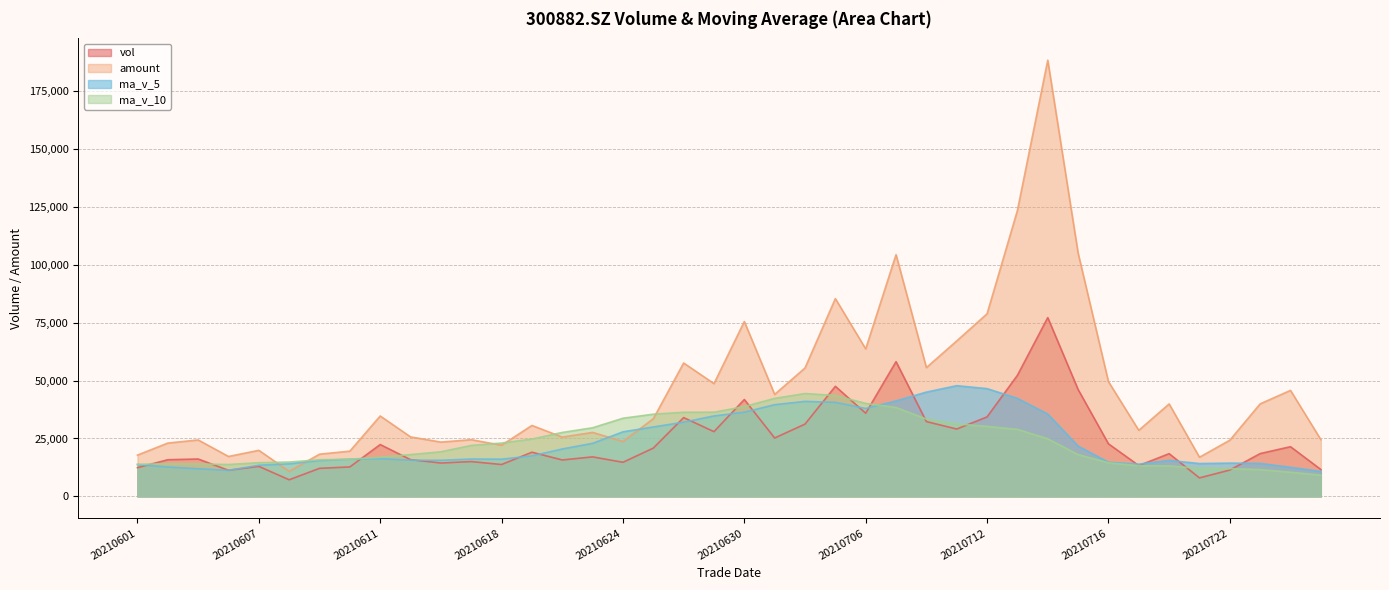

Reading left to right, transcribe all the data shown in this chart.

vol: 20210601=12404.1	20210602=15840.3	20210603=16152.2	20210604=11280.6	20210607=12975.2	20210608=7186.1	20210609=12122.1	20210610=12728.9	20210611=22388.8	20210615=15864.7	20210616=14415.9	20210617=15039.5	20210618=13766.8	20210621=19082.6	20210622=15731.6	20210623=17060.2	20210624=14732.1	20210625=20840.1	20210628=34013.8	20210629=27943.9	20210630=41811.1	20210701=25207.2	20210702=31198.3	20210705=47502.4	20210706=35899.9	20210707=58142.0	20210708=32291.9	20210709=29071.8	20210712=34304.0	20210713=52241.4	20210714=77141.4	20210715=46136.0	20210716=22700.3	20210719=13315.4	20210720=18452.9	20210721=7994.6	20210722=11395.6	20210723=18485.5	20210726=21453.6	20210727=11610.8
amount: 20210601=17829.7	20210602=23013.5	20210603=24363.8	20210604=17242.0	20210607=19888.6	20210608=10807.5	20210609=18227.3	20210610=19544.6	20210611=34700.0	20210615=25683.3	20210616=23439.6	20210617=24476.5	20210618=22091.7	20210621=30622.1	20210622=25586.3	20210623=27617.6	20210624=23701.5	20210625=33486.9	20210628=57546.0	20210629=48668.9	20210630=75439.5	20210701=44012.9	20210702=55417.2	20210705=85324.6	20210706=63641.1	20210707=104297.6	20210708=55577.2	20210709=67075.7	20210712=78785.0	20210713=123333.0	20210714=188163.5	20210715=104997.2	20210716=49522.8	20210719=28521.5	20210720=39901.6	20210721=16912.3	20210722=24260.9	20210723=39936.6	20210726=45745.0	20210727=24491.7
ma_v_5: 20210601=13730.5	20210602=12686.9	20210603=11943.2	20210604=11258.6	20210607=13480.2	20210608=14058.1	20210609=15504.1	20210610=16087.6	20210611=16295.1	20210615=15633.9	20210616=15607.3	20210617=16136.1	20210618=16074.6	20210621=17489.3	20210622=20475.6	20210623=22918.0	20210624=27868.2	20210625=29963.2	20210628=32034.9	20210629=34732.6	20210630=36323.8	20210701=39590.0	20210702=41006.9	20210705=40581.6	20210706=37941.9	20210707=41210.2	20210708=45010.1	20210709=47778.9	20210712=46504.6	20210713=42306.9	20210714=35549.2	20210715=21719.8	20210716=14771.7	20210719=13928.8	20210720=15556.4	20210721=14188.0	20210722=14377.7	20210723=14256.6	20210726=12563.9	20210727=10779.4
ma_v_10: 20210601=13894.3	20210602=14095.5	20210603=14015.4	20210604=13776.9	20210607=14557.1	20210608=14832.7	20210609=15820.1	20210610=16081.1	20210611=16892.2	20210615=18054.7	20210616=19262.6	20210617=22002.2	20210618=23018.9	20210621=24762.1	20210622=27604.1	20210623=29620.9	20210624=33729.1	20210625=35485.1	20210628=36308.3	20210629=36337.3	20210630=38767.0	20210701=42300.0	20210702=44392.9	20210705=43543.1	20210706=40124.4	20210707=38379.7	20210708=33365.0	20210709=31275.3	20210712=30216.7	20210713=28931.7	20210714=24868.6	20210715=18048.7	20210716=14514.2	20210719=13246.3	20210720=13167.9	20210721=12114.8	20210722=11996.2	20210723=11572.1	20210726=10439.5	20210727=9168.5